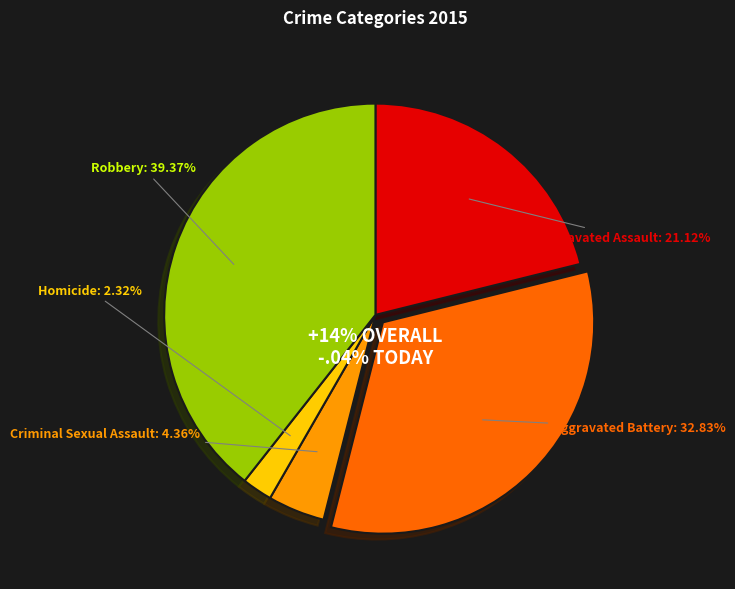

Combined, do Aggravated Assault and Homicide account for over 50%?

No